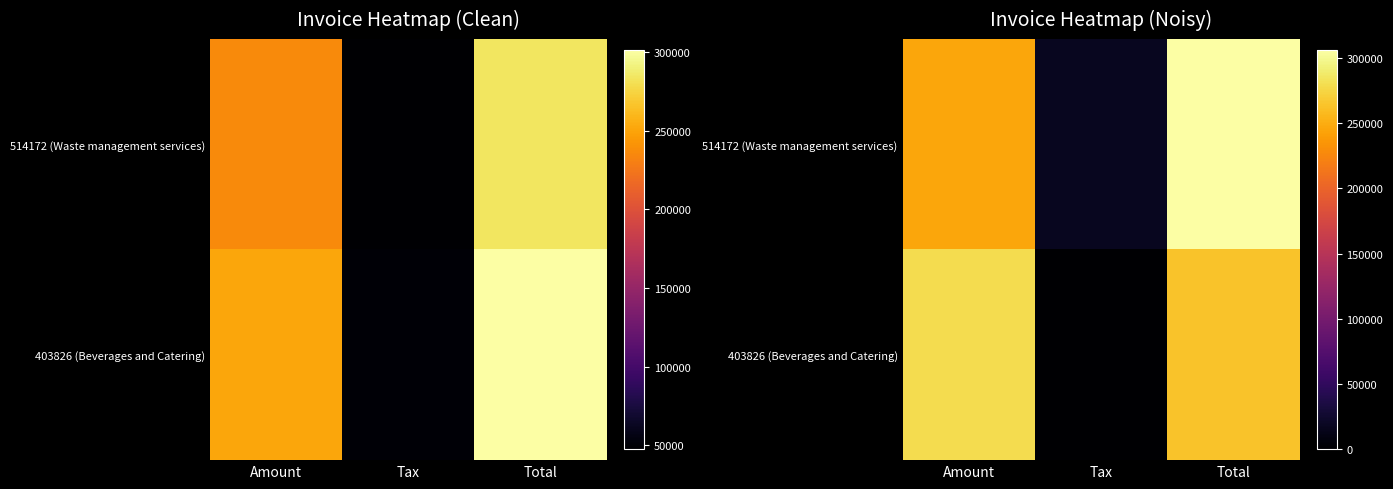

Rank the series by their maximum value, from lowest to highest.

403826 (Beverages and Catering), 514172 (Waste management services)